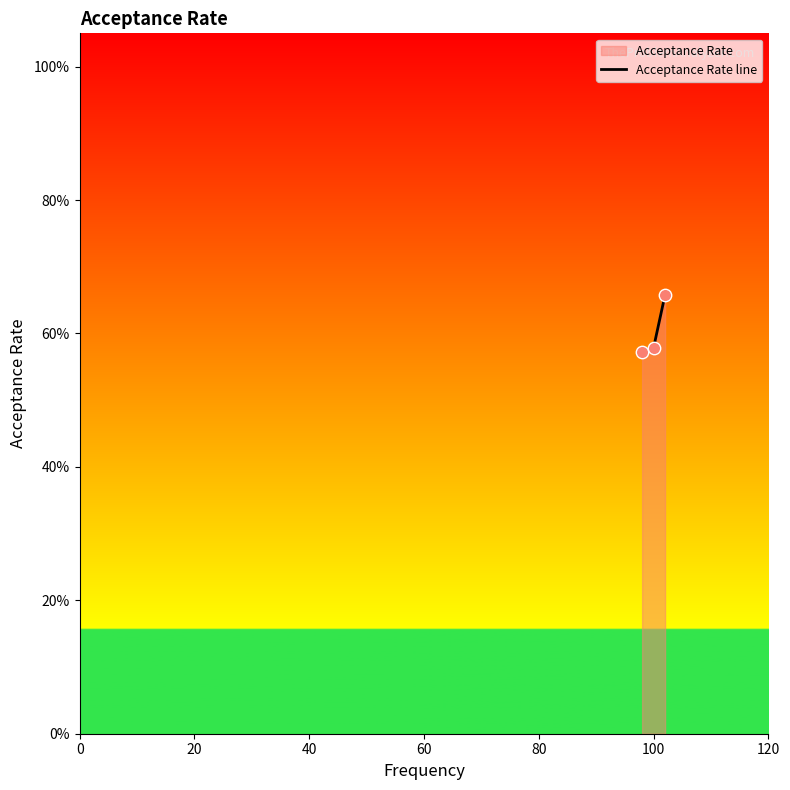

Which has a higher value, 40 or 20?

40